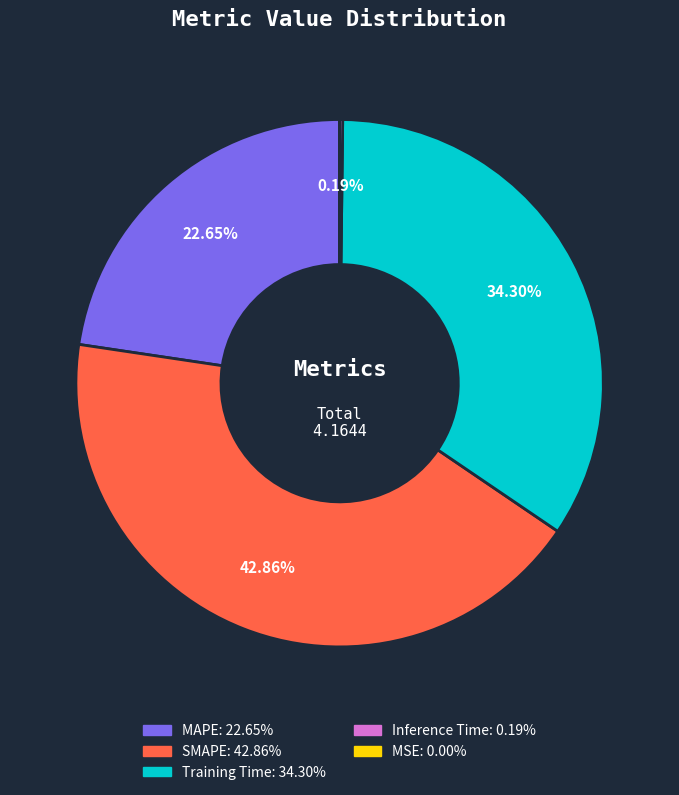

What is the largest slice in the pie chart?

SMAPE